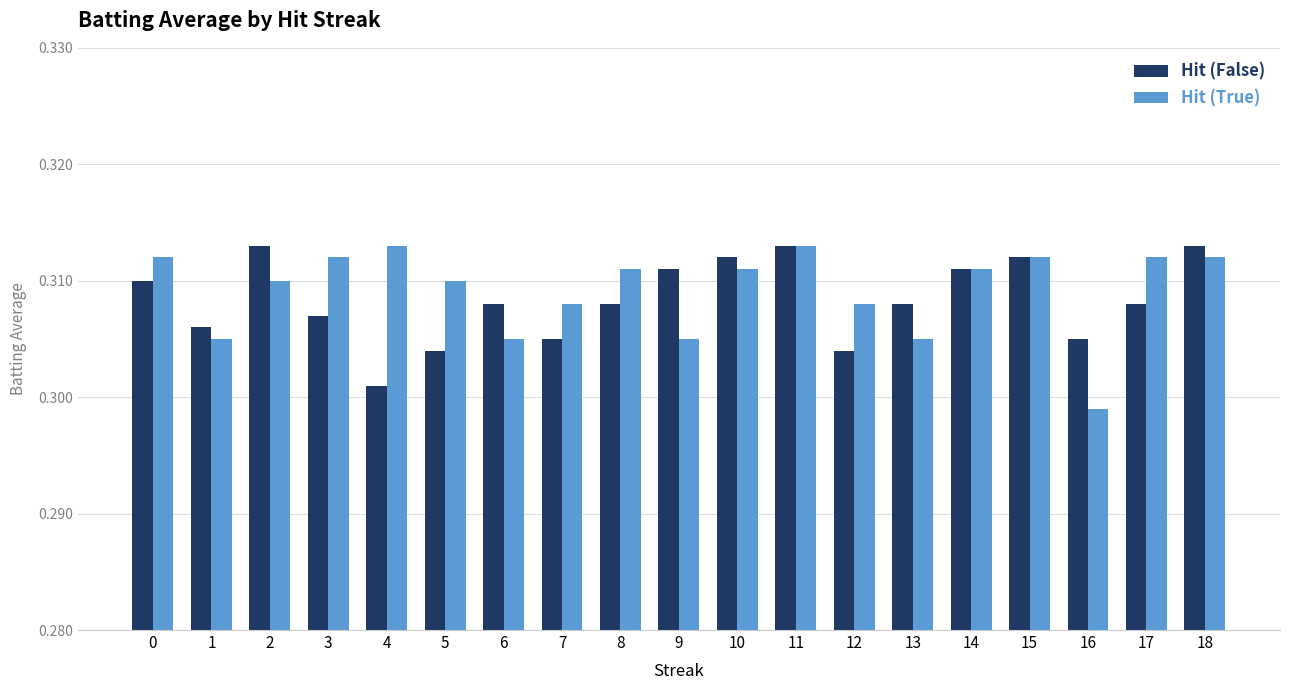

What is the sum of all Hit (True) values?

5.9